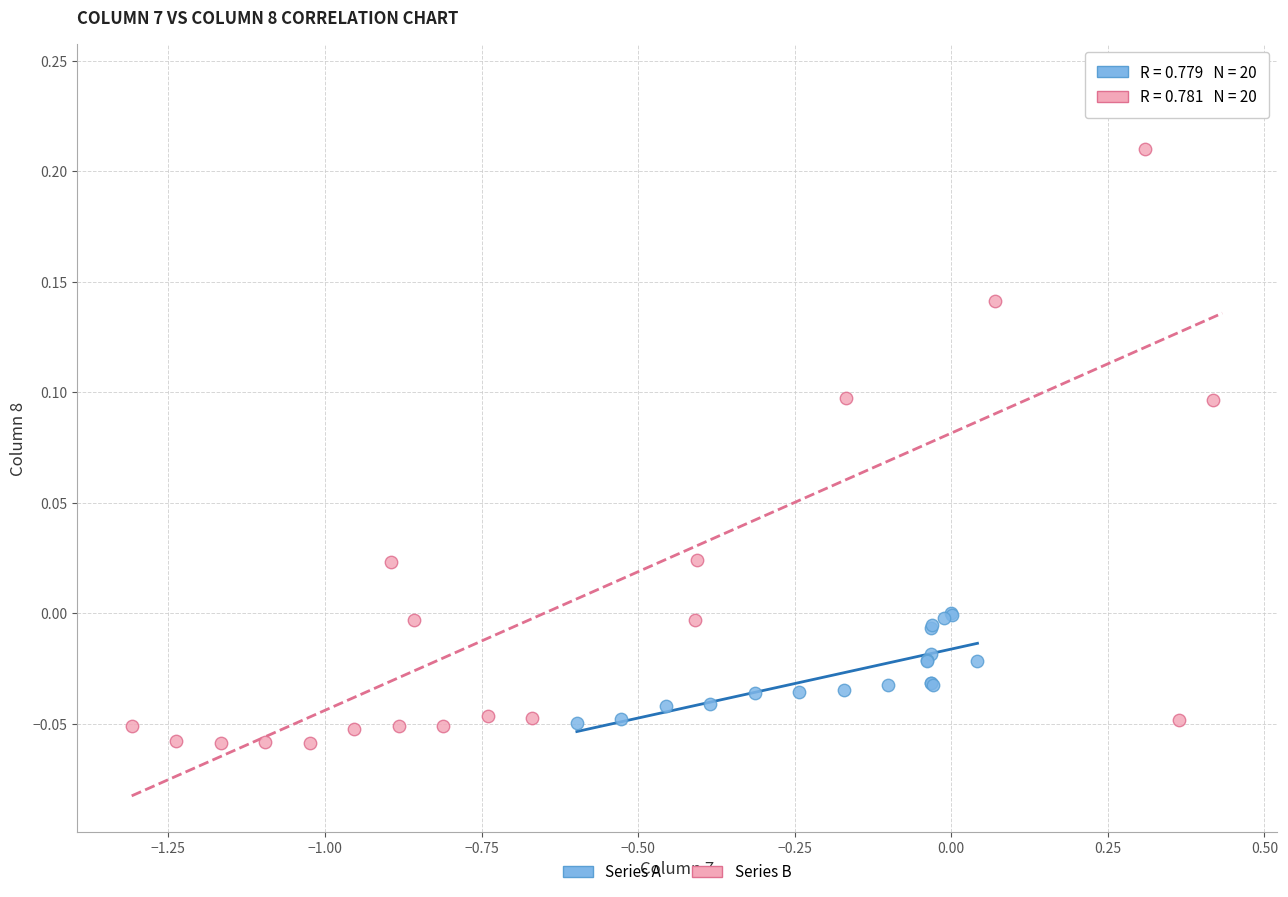

Which series has the widest spread of Y values?

Series B